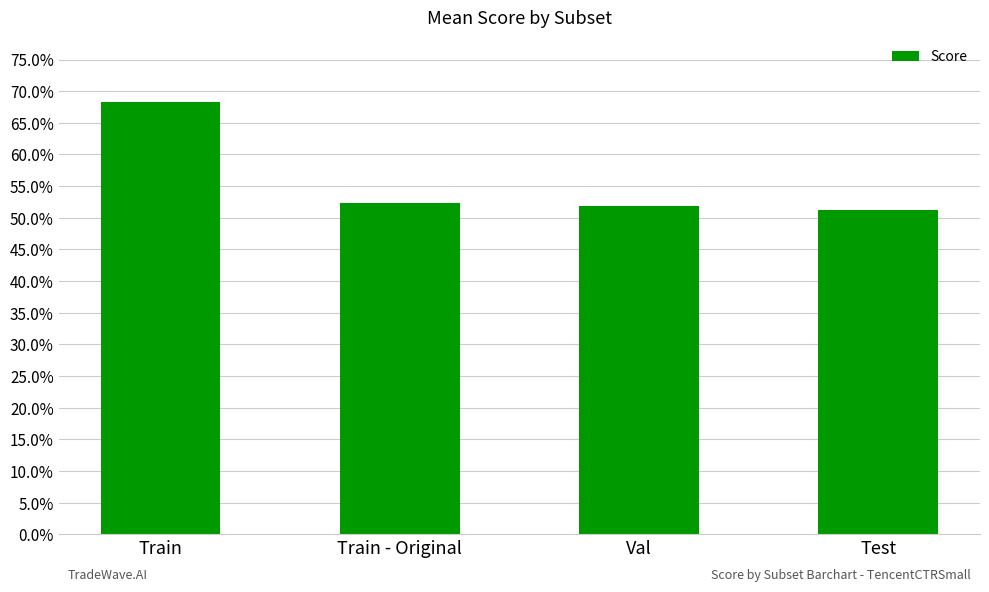

Rank the categories by value from highest to lowest.

Train, Train - Original, Val, Test